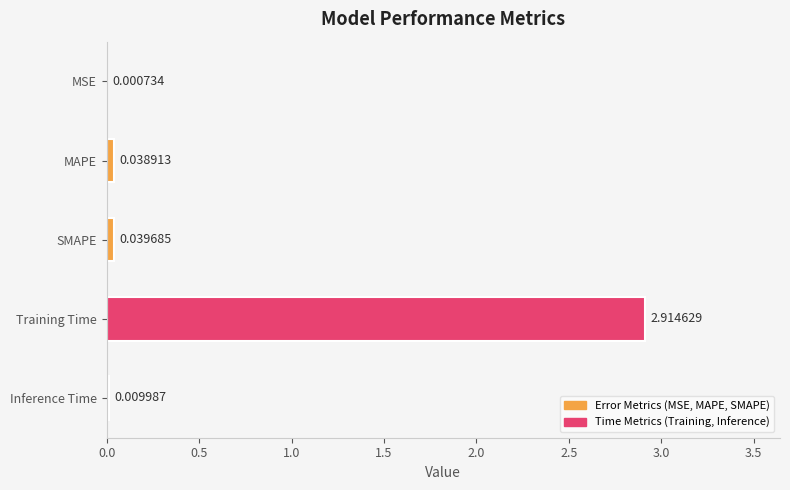

Does the chart contain stacked bars?

No